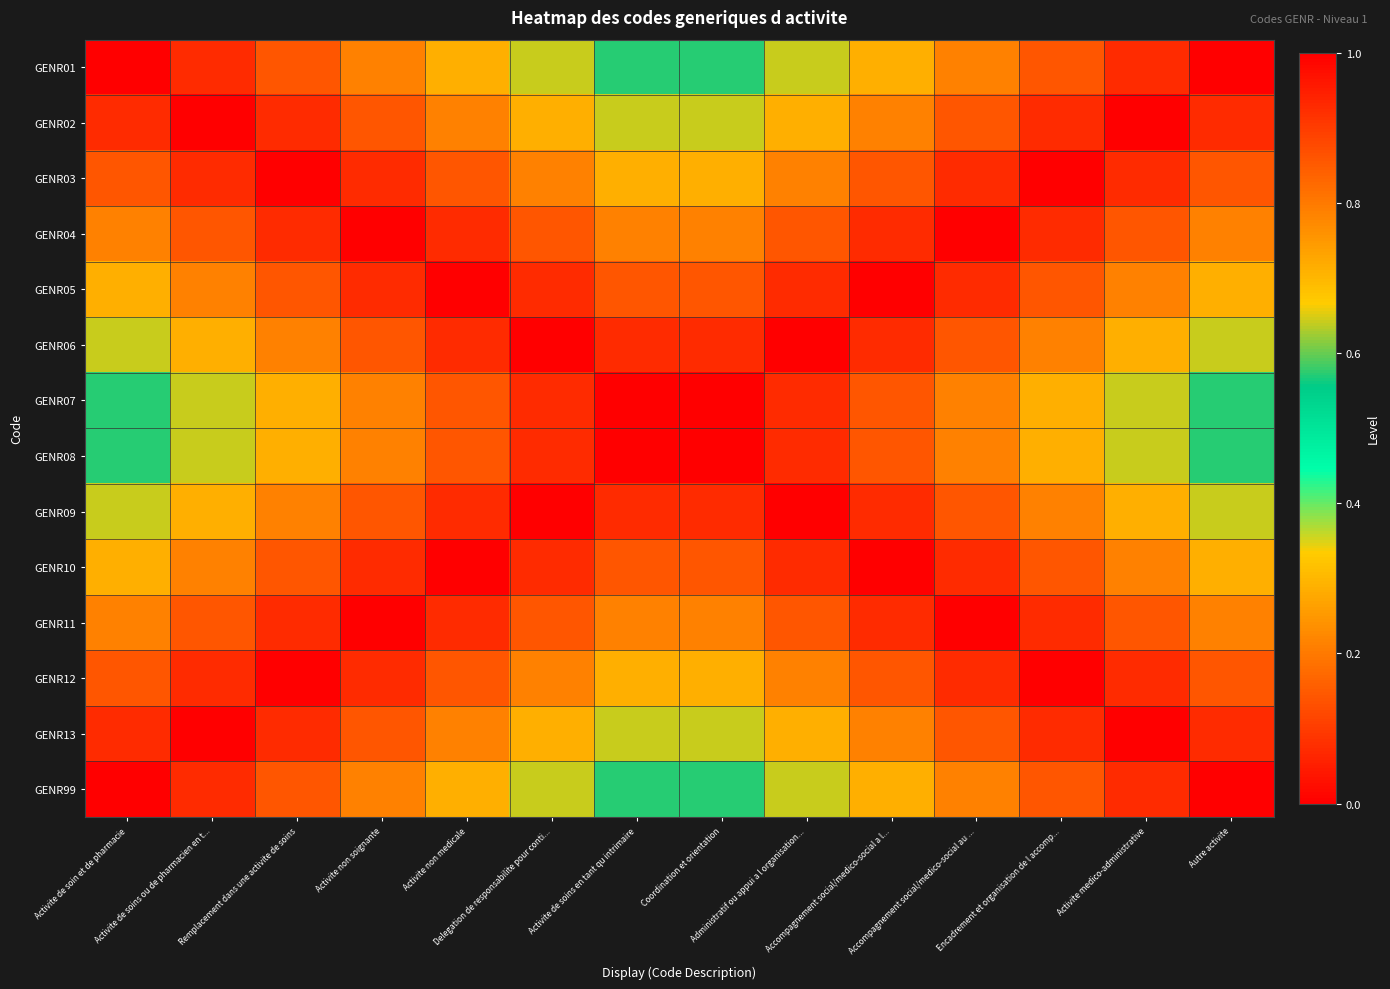

At how many categories does at least one series exceed 0?

14